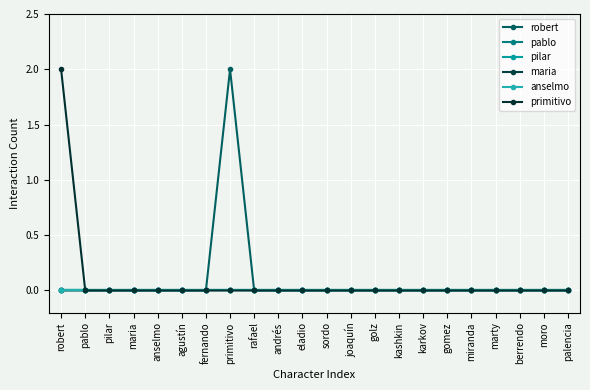

Is this an area chart (filled region under the line)?

No